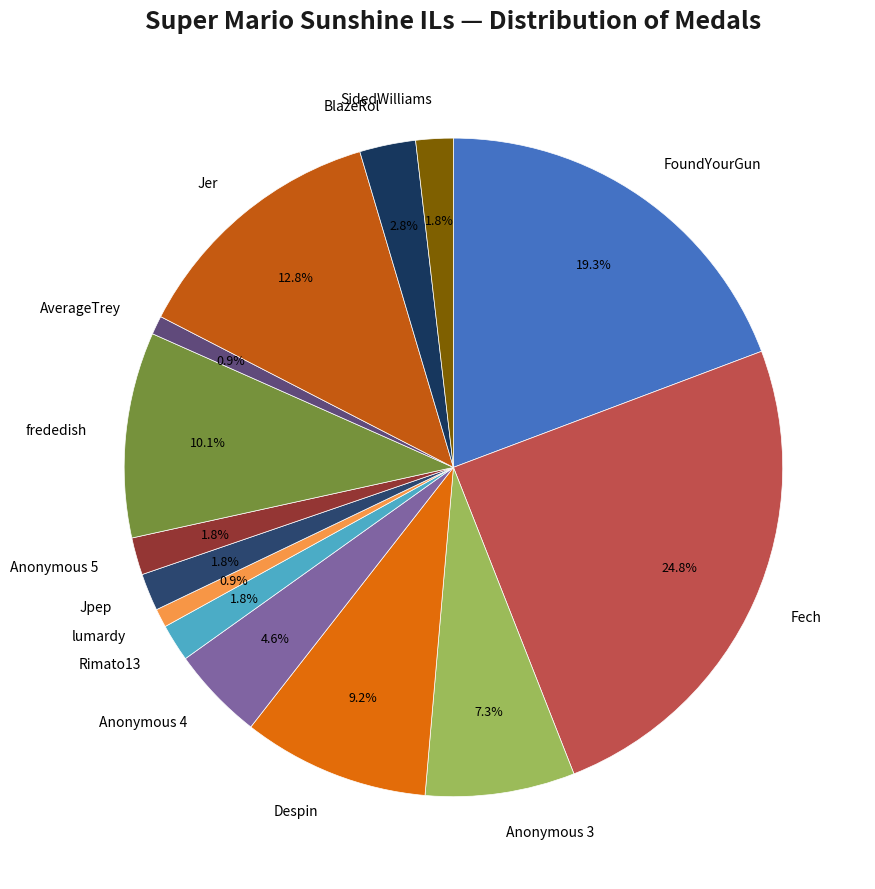

The Jpep slice represents 17% of the pie. True or false?

False